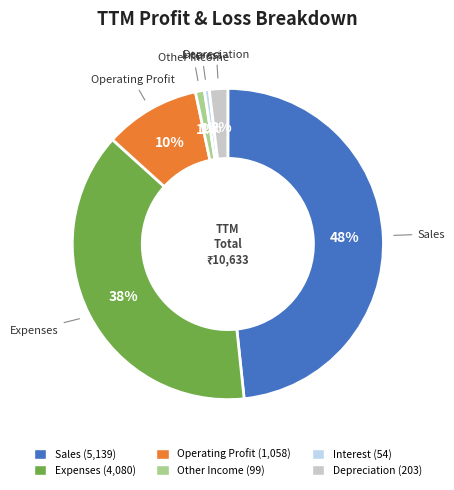

True or false: Expenses accounts for 38% of the total.

True